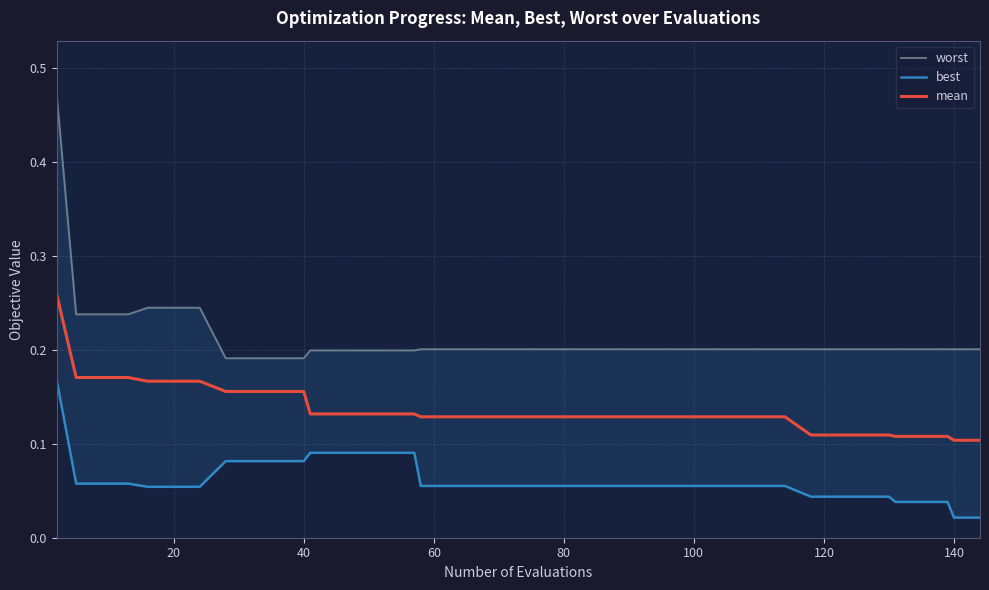

Count the number of categories in the chart.

40